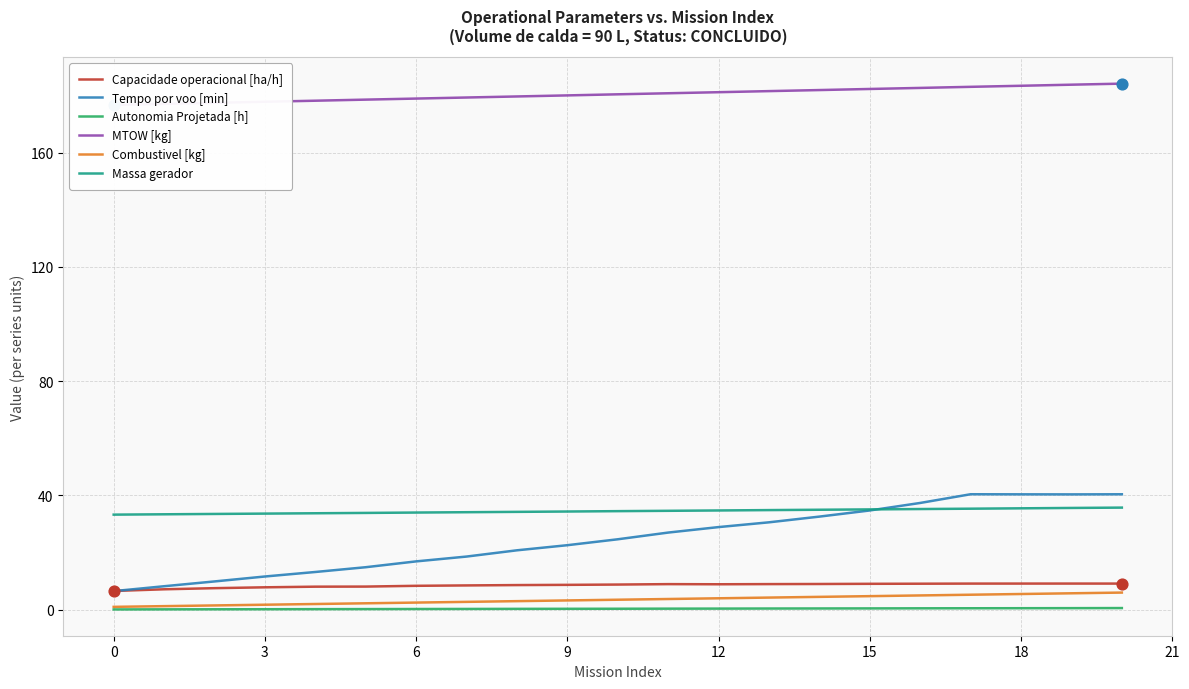

Which series reaches the minimum Y coordinate?

Autonomia Projetada [h]